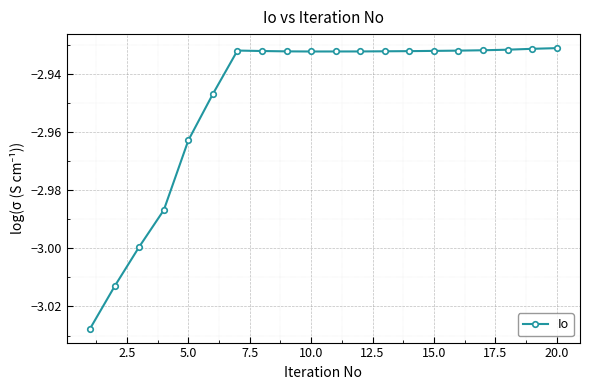

What is the sum of all values?

-59.0